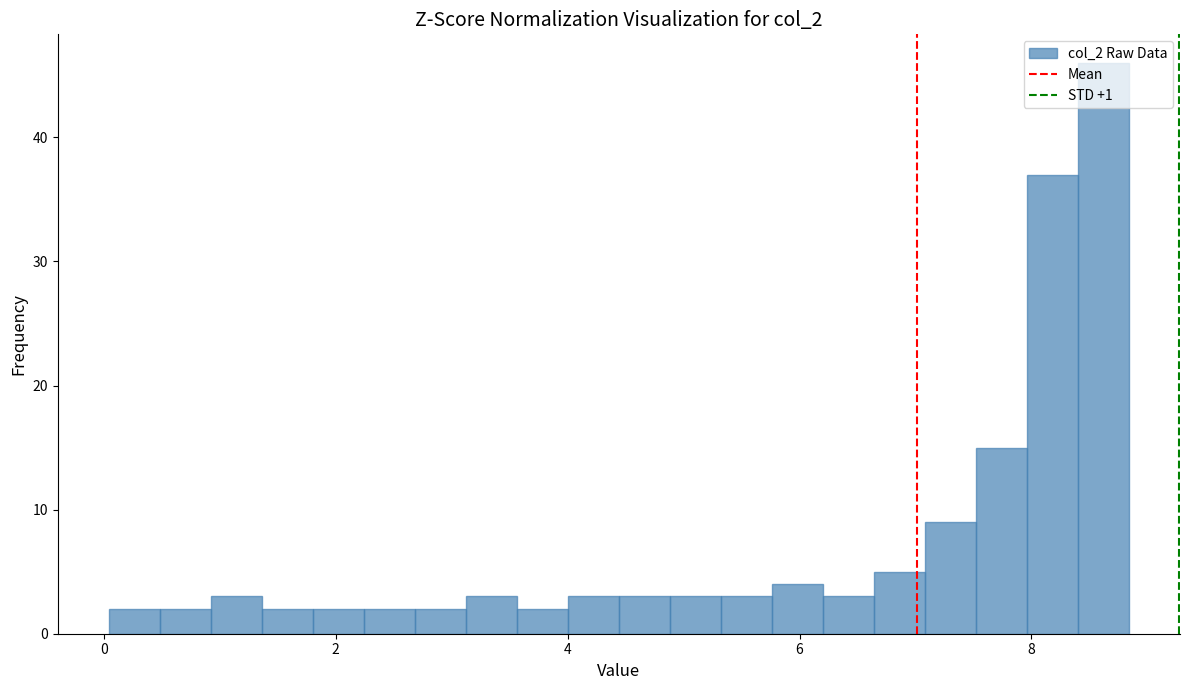

Read against the x-axis, roughly where is the centre of the tallest bar?

8.6